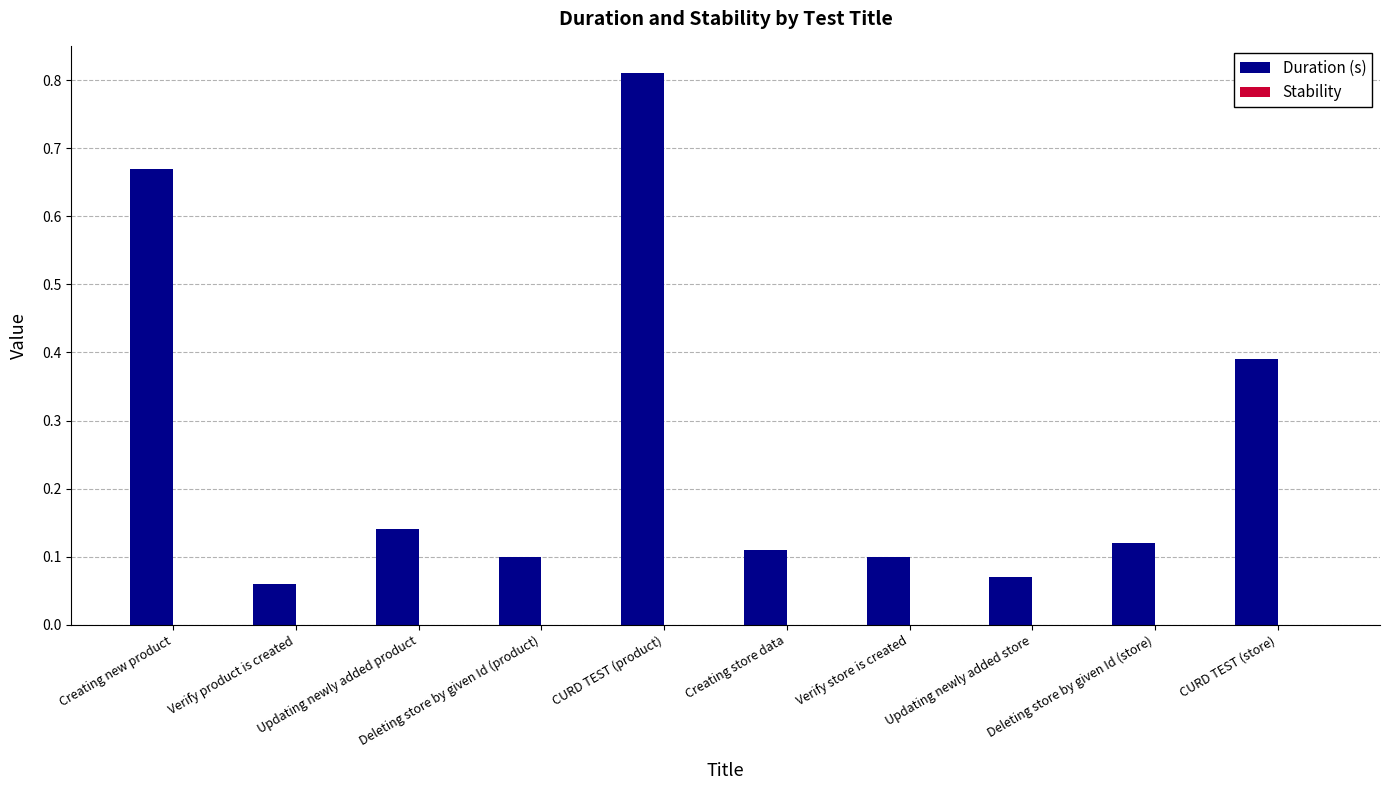

What is the difference between the second highest and minimum values?

0.6